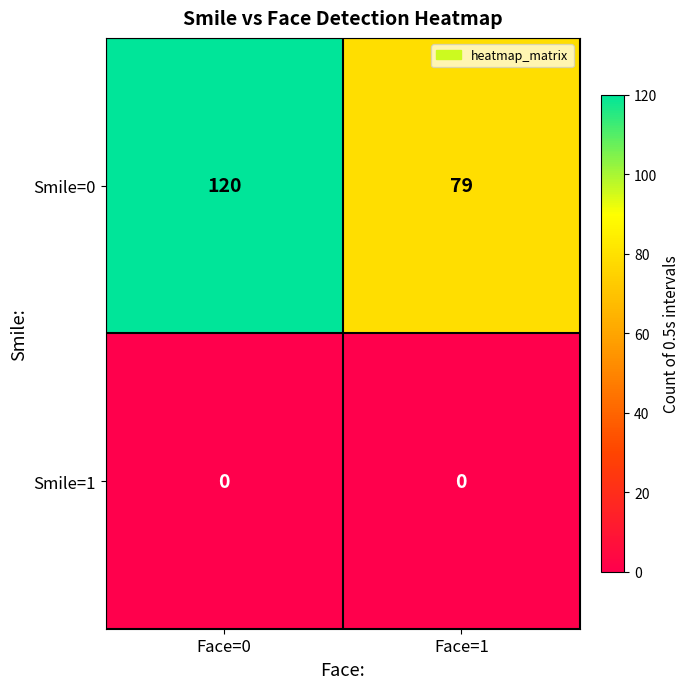

Which category has the highest value across all series?

Face=0